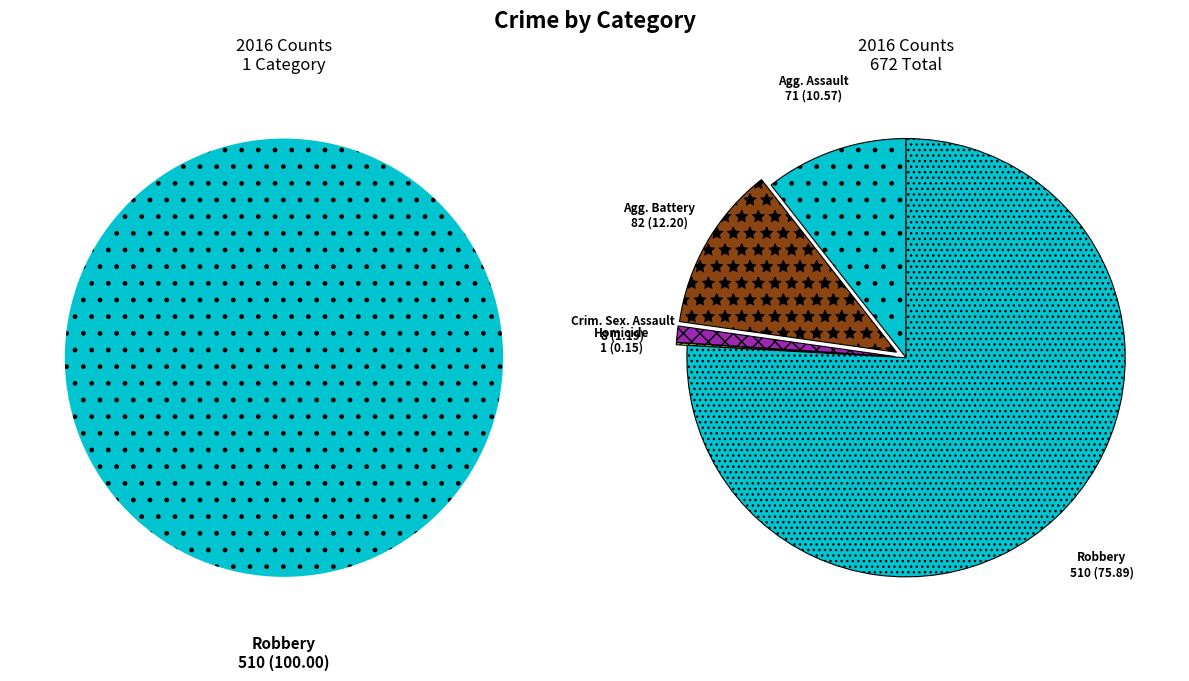

How many slices are in this pie chart?

5